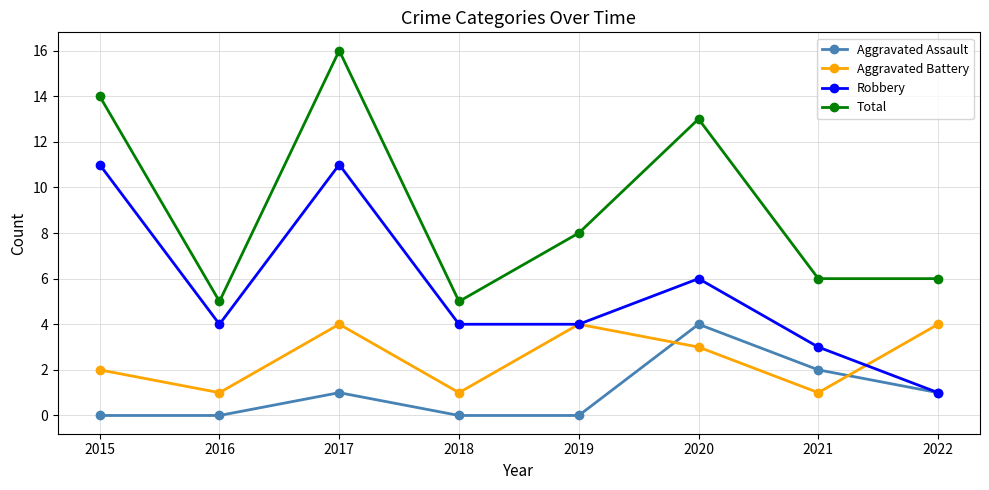

Is it true that Aggravated Battery equals 4 at 2017?

True